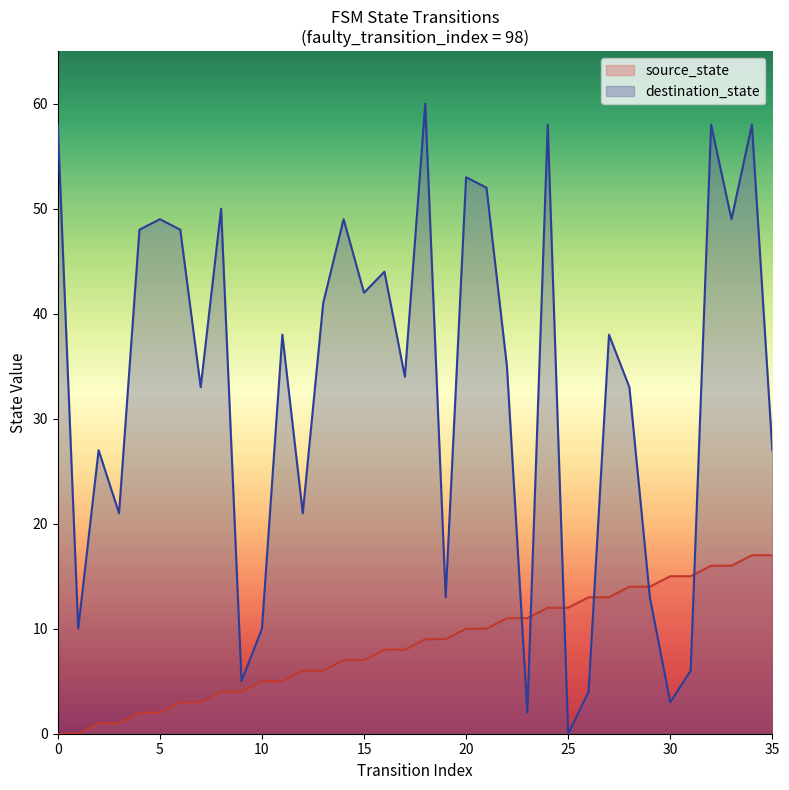

How many lines are shown in the chart?

2